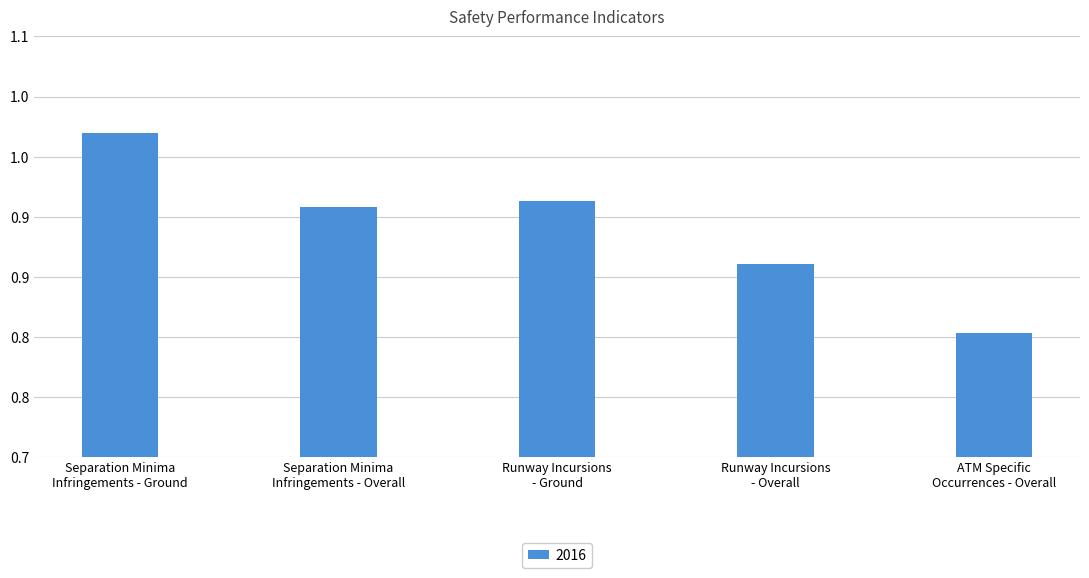

Are the bars horizontal?

No